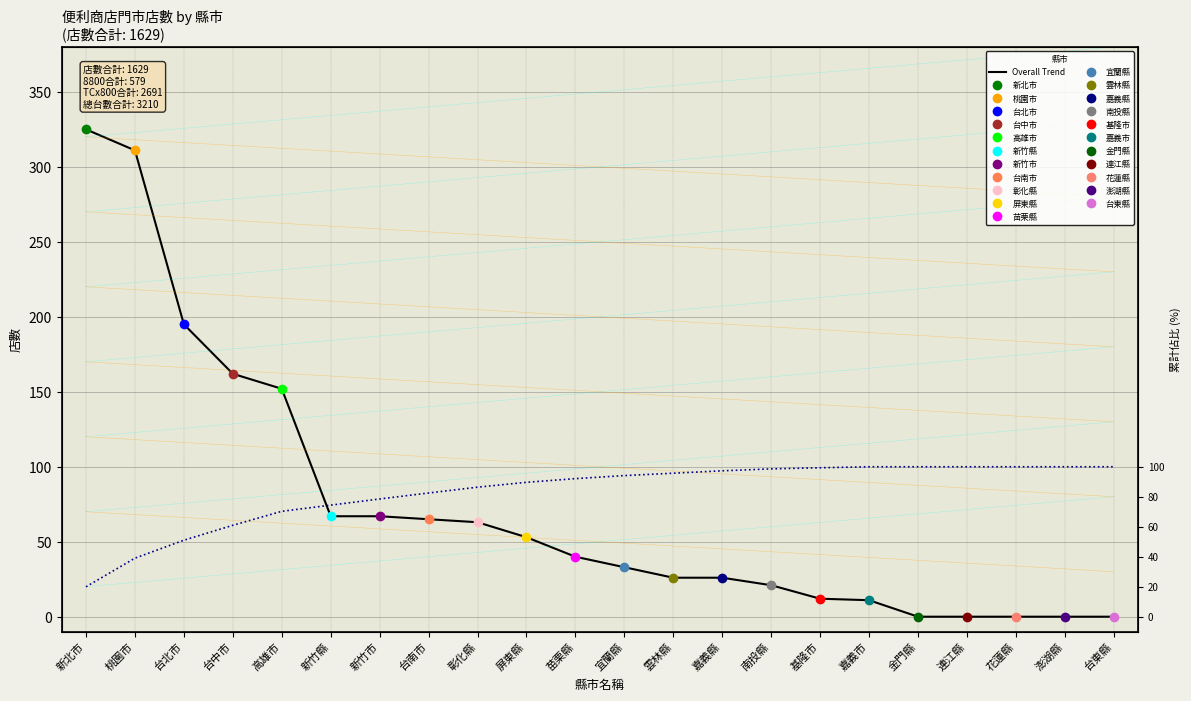

What is the label of the 11th point from the left?

苗栗縣